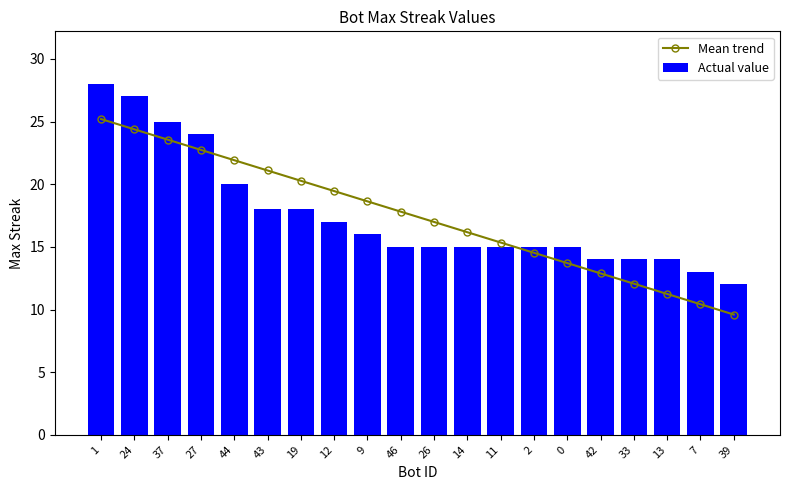

What are all the series names shown in the legend?

Mean trend, Actual value